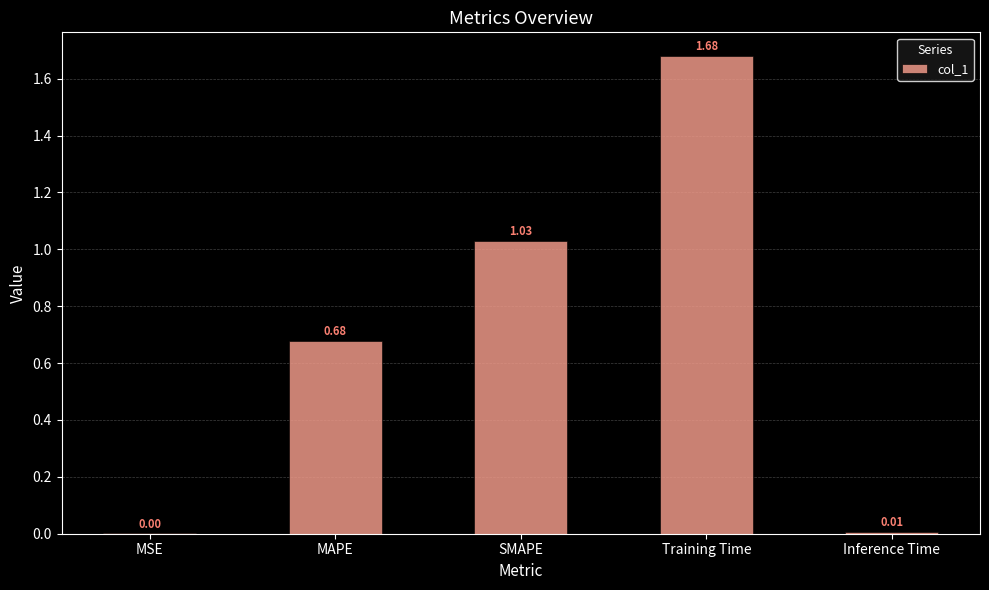

True or false: the data shows 0.0 at MSE.

True